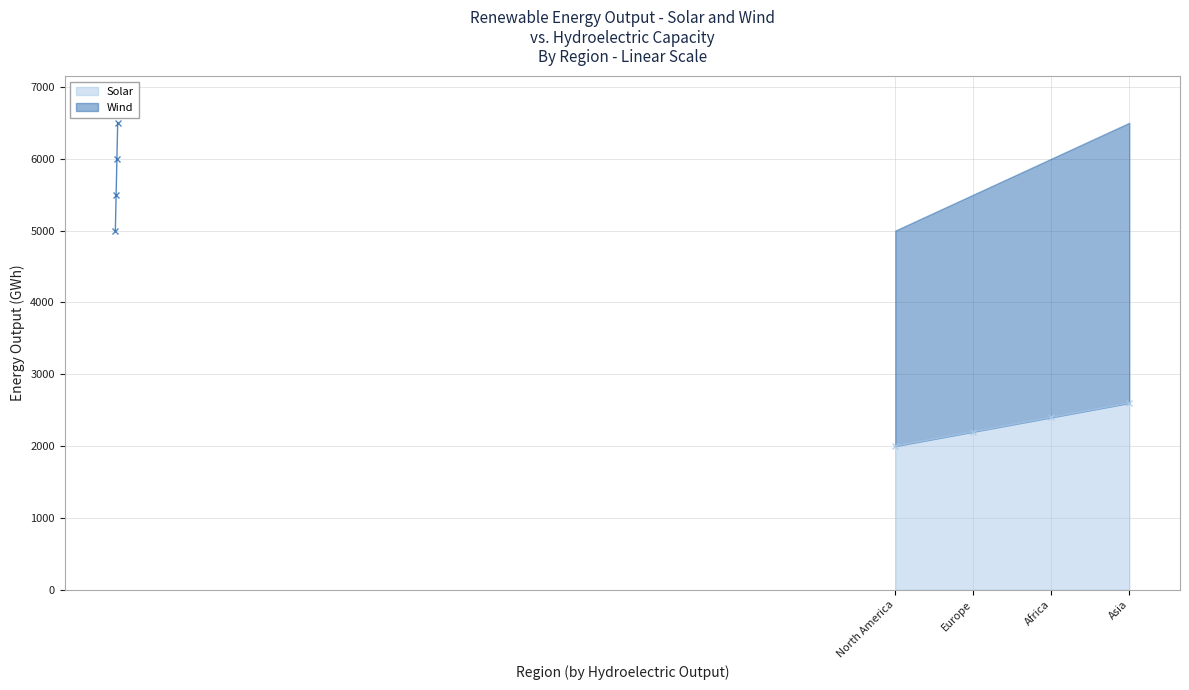

True or false: Solar and Wind intersect in this chart.

False